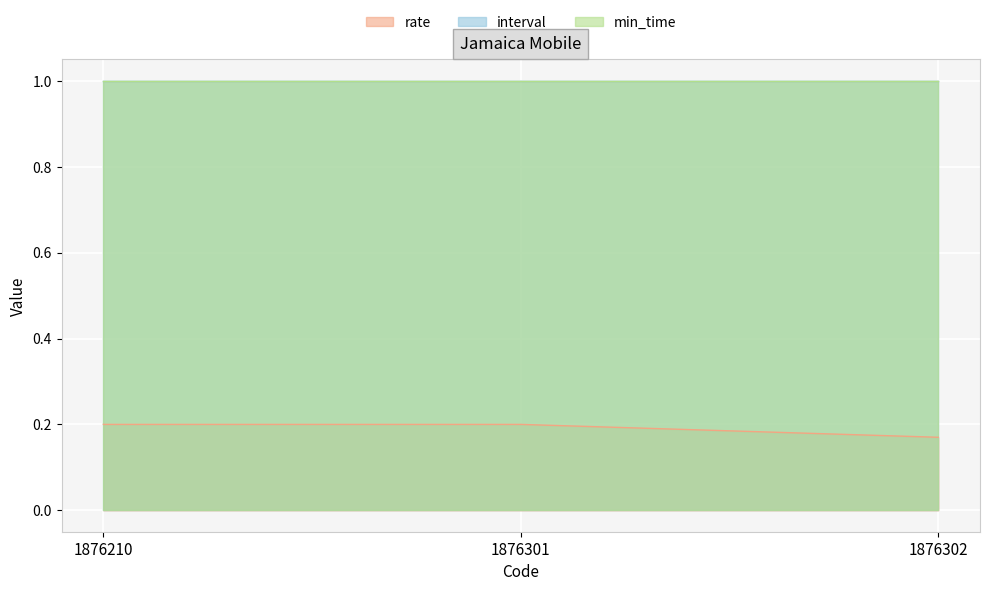

What is the value of the interval point at the 1st from the left?

1.0